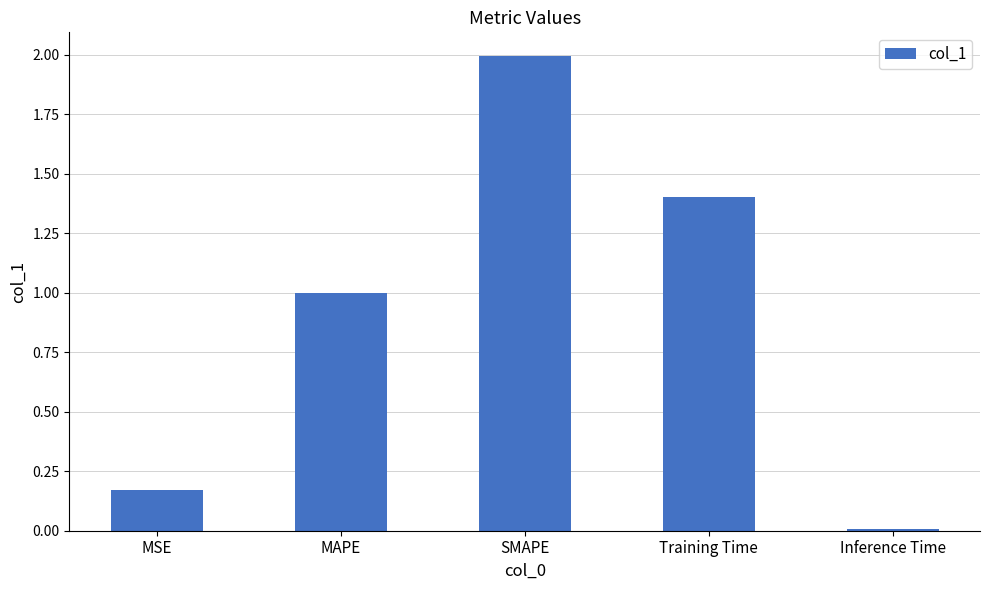

What is the average value?

0.9